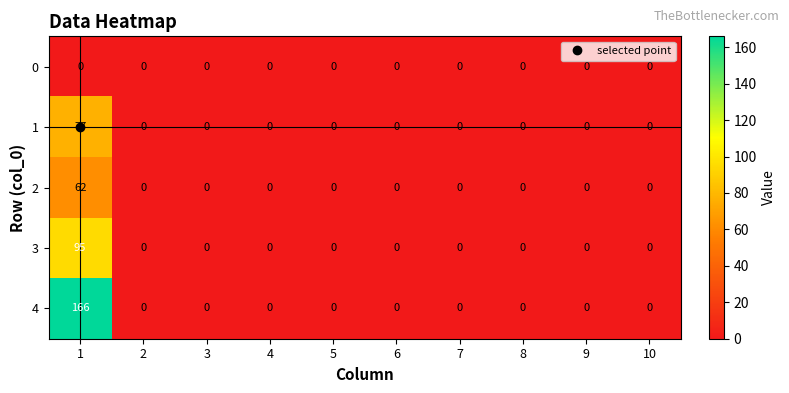

Is it true that 1 equals 0 at 7?

True